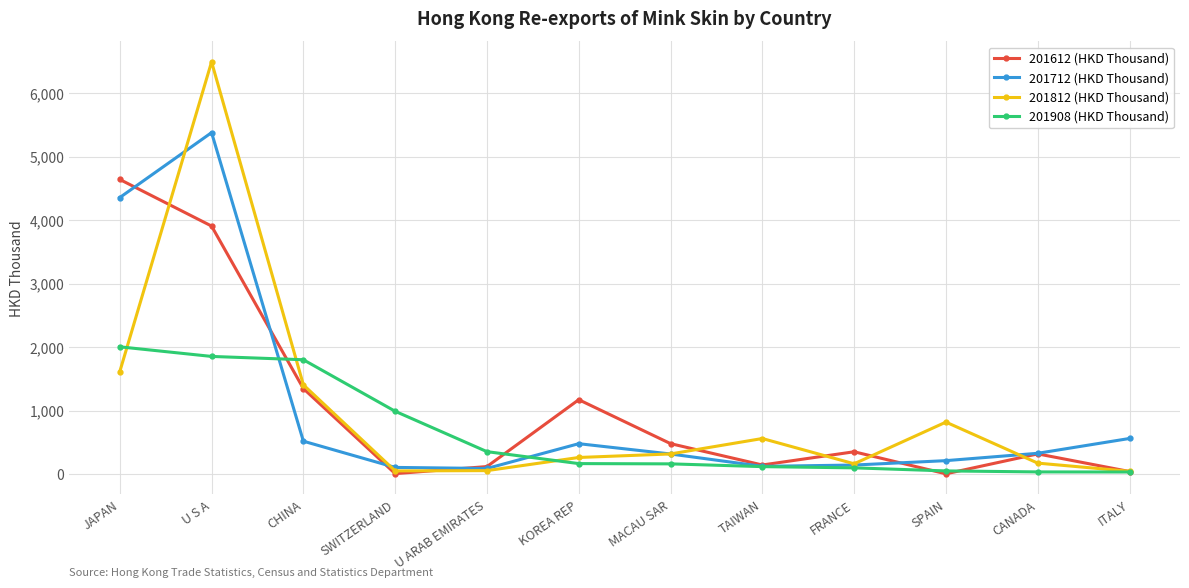

How many data points in 201612 (HKD Thousand) are above 356?

6